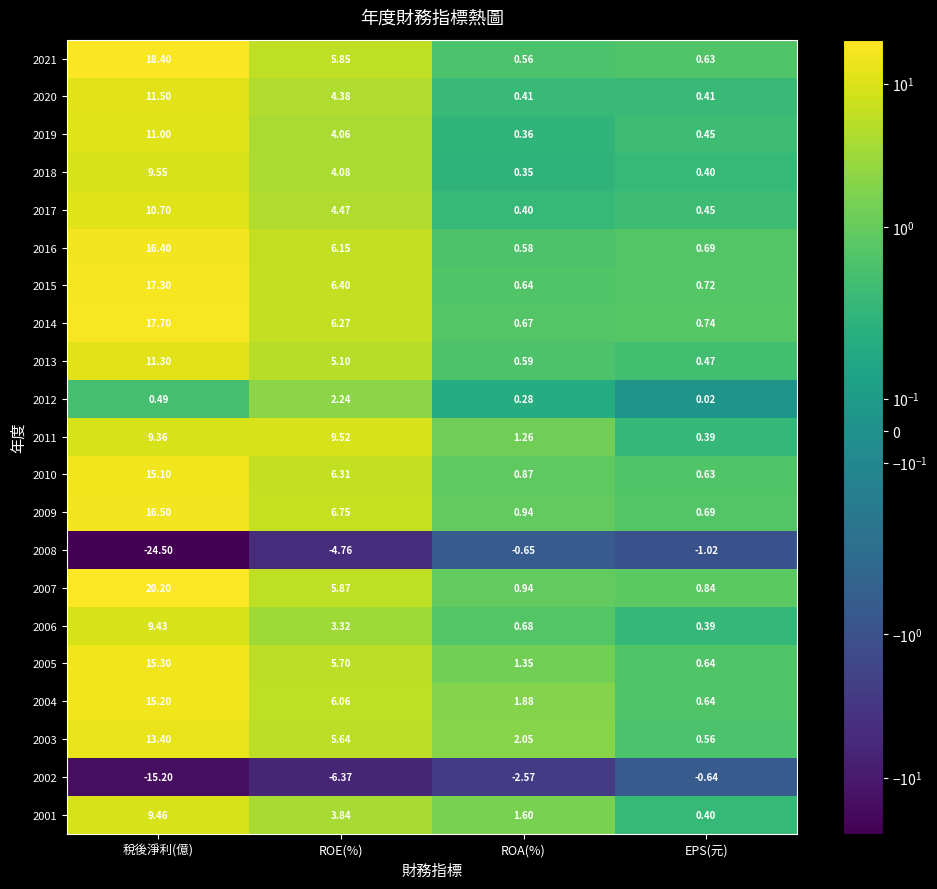

At how many categories does at least one series exceed 15?

1